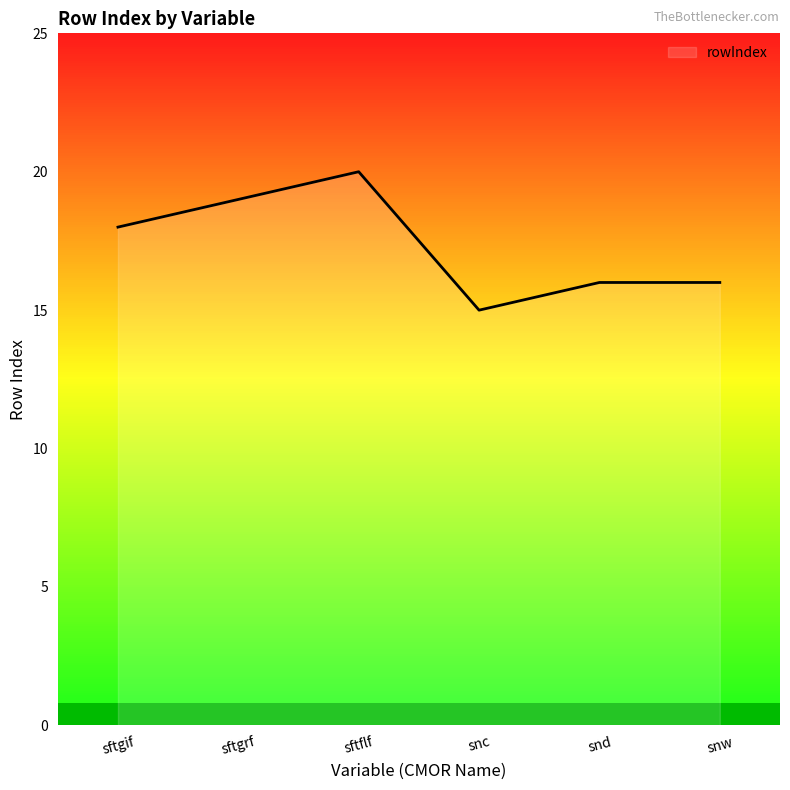

What position from the right is snw?

1